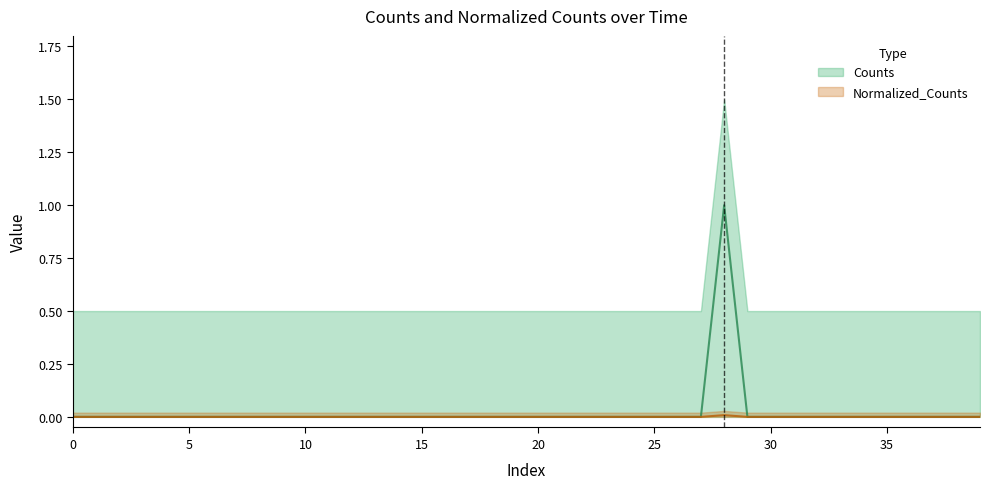

At which category does Normalized_Counts reach its first local peak?

28